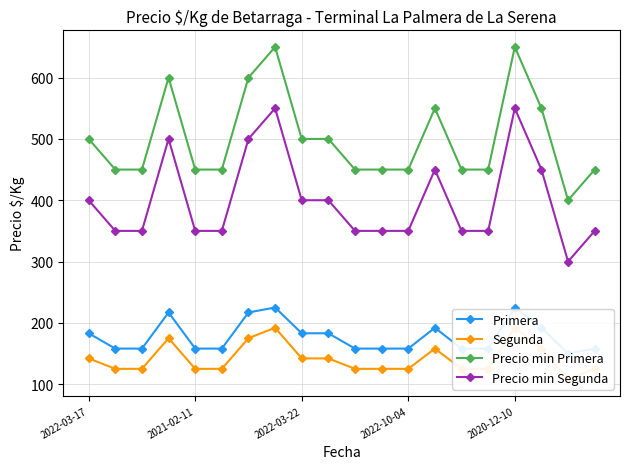

True or false: Precio min Primera and Segunda cross at least once.

False